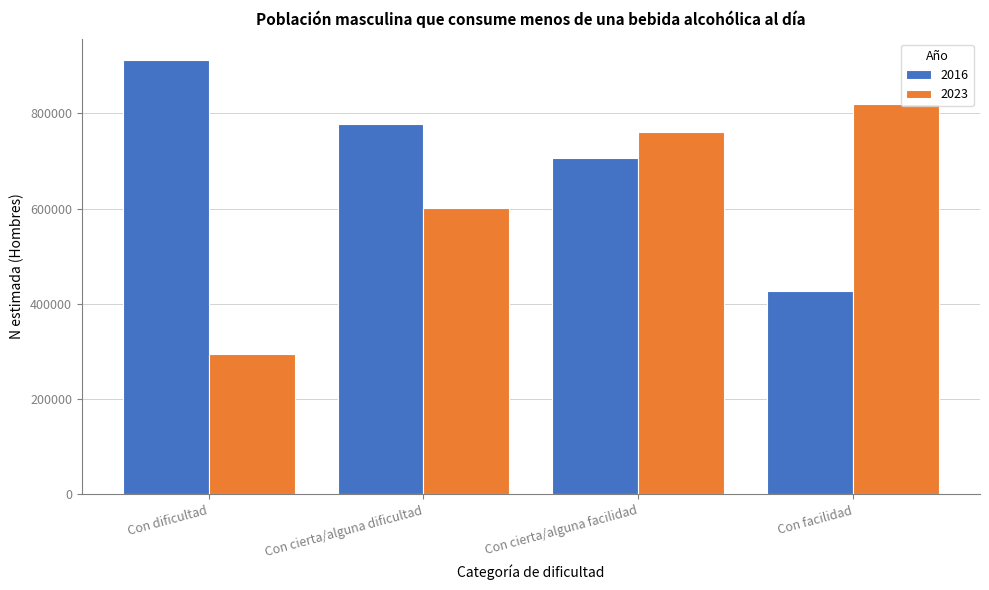

Reading right to left, list all the values displayed in this chart.

2016: Con facilidad=427401	Con cierta/alguna facilidad=705515	Con cierta/alguna dificultad=776510	Con dificultad=911203
2023: Con facilidad=819581	Con cierta/alguna facilidad=760130	Con cierta/alguna dificultad=600763	Con dificultad=294939